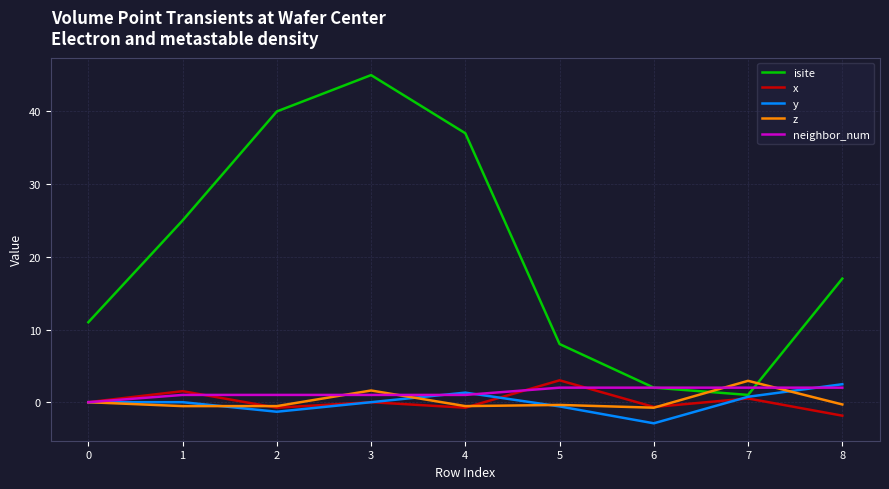

What is the sum of the z values at 2 and 1?

-1.1